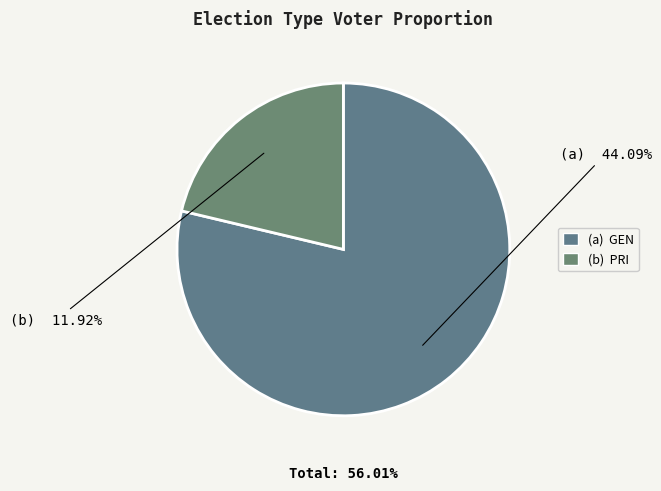

What is the change in value from GEN to PRI?

-32.2